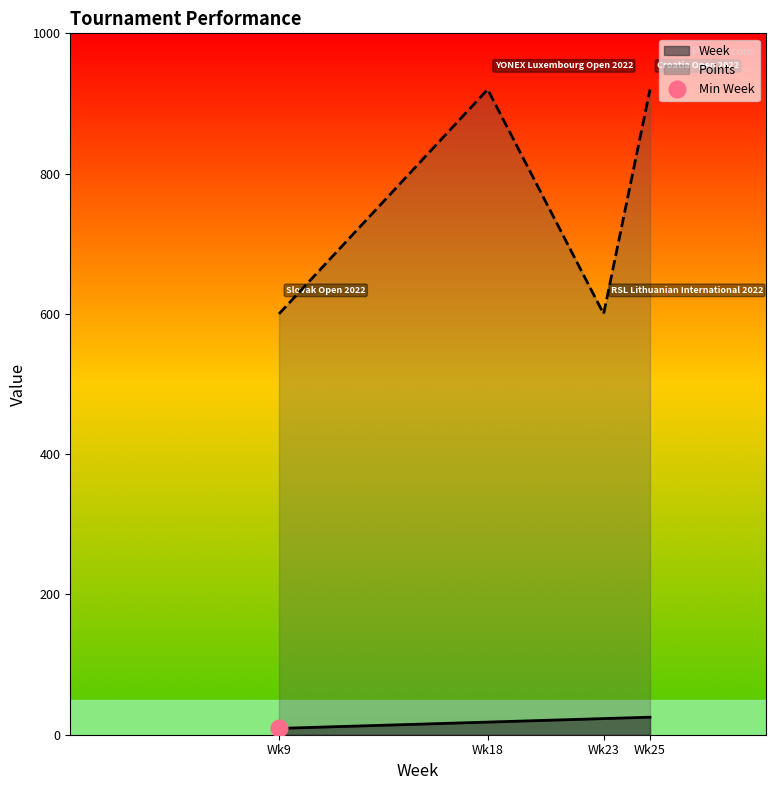

True or false: Week and Points cross at least once.

False